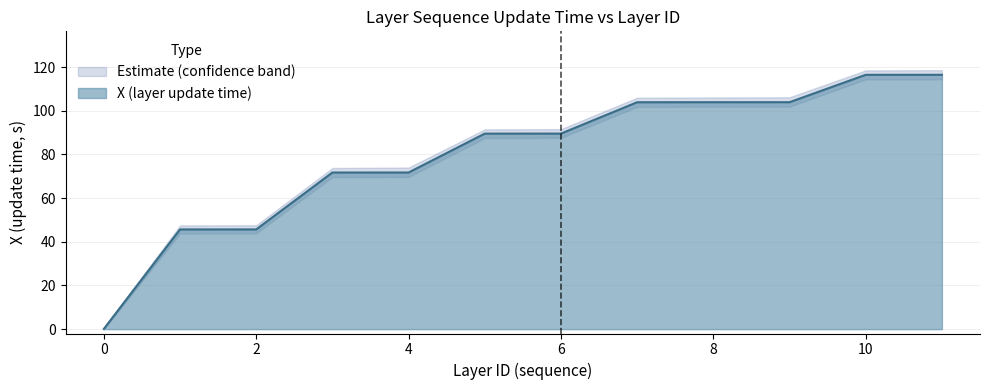

Reading left to right, list all the values displayed in this chart.

X (layer update time): 0=0.1	1=45.7	2=45.7	3=71.7	4=71.7	5=89.5	6=89.6	7=103.9	8=103.9	9=103.9	10=116.5	11=116.5
upper_bound: 0=0.5	1=47.5	2=47.6	3=73.8	4=74.0	5=91.5	6=91.6	7=106.0	8=106.1	9=106.2	10=118.5	11=118.6
lower_bound: 0=0.0	1=43.8	2=43.9	3=69.6	4=69.7	5=87.5	6=87.6	7=101.8	8=101.9	9=101.9	10=114.4	11=114.4